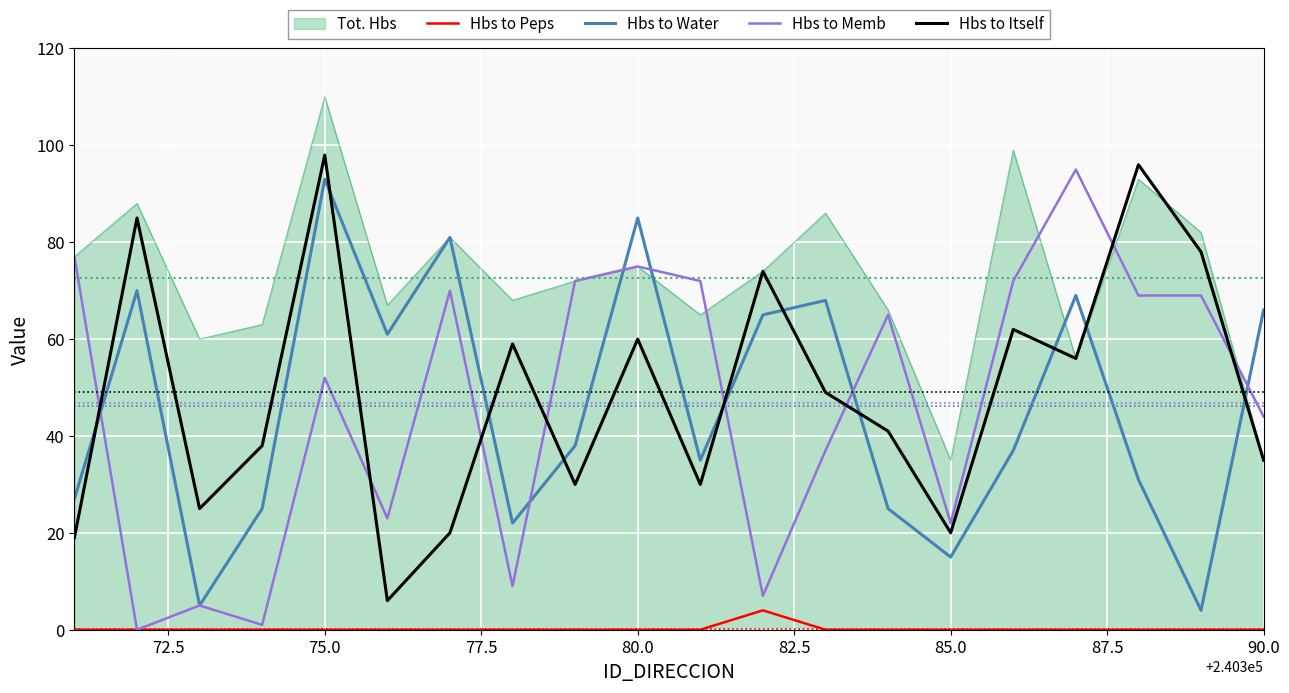

True or false: Hbs to Peps and Tot. Hbs cross at least once.

False